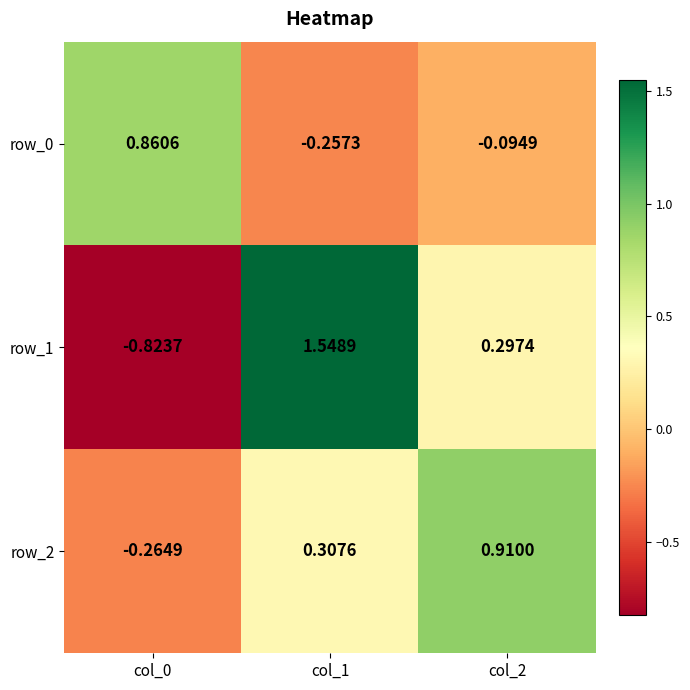

List the labels in order of row_2 value, largest first.

col_2, col_1, col_0